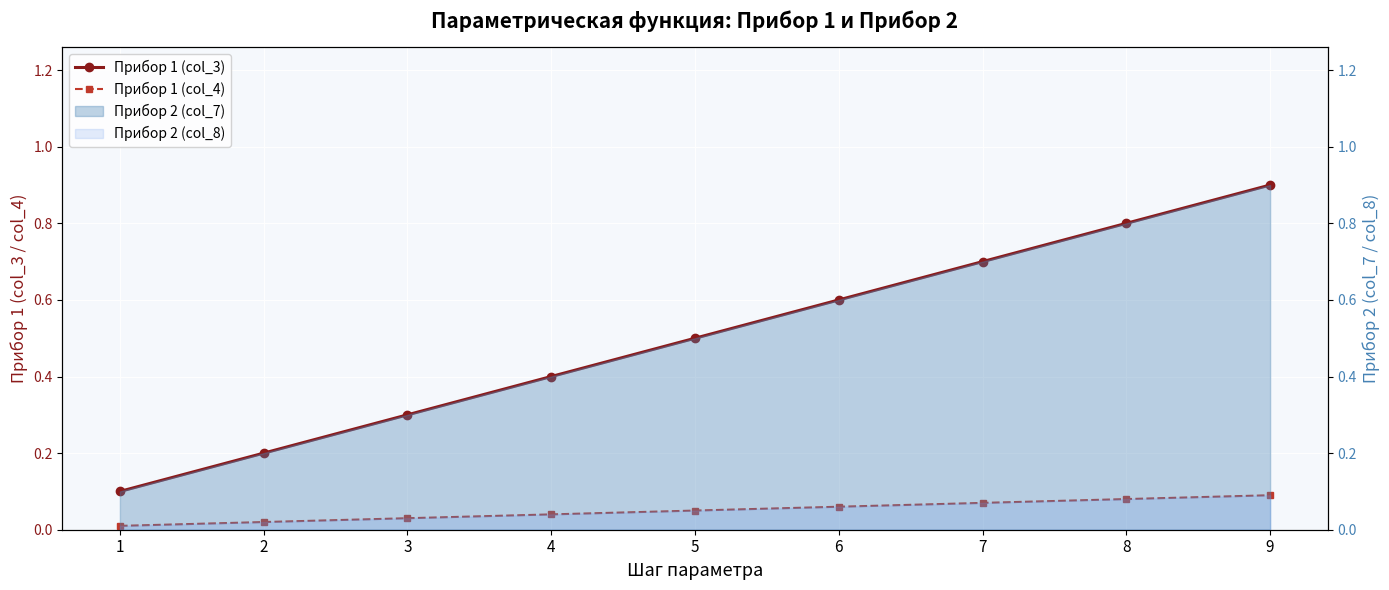

At which category does the chart reach its peak across all series?

9